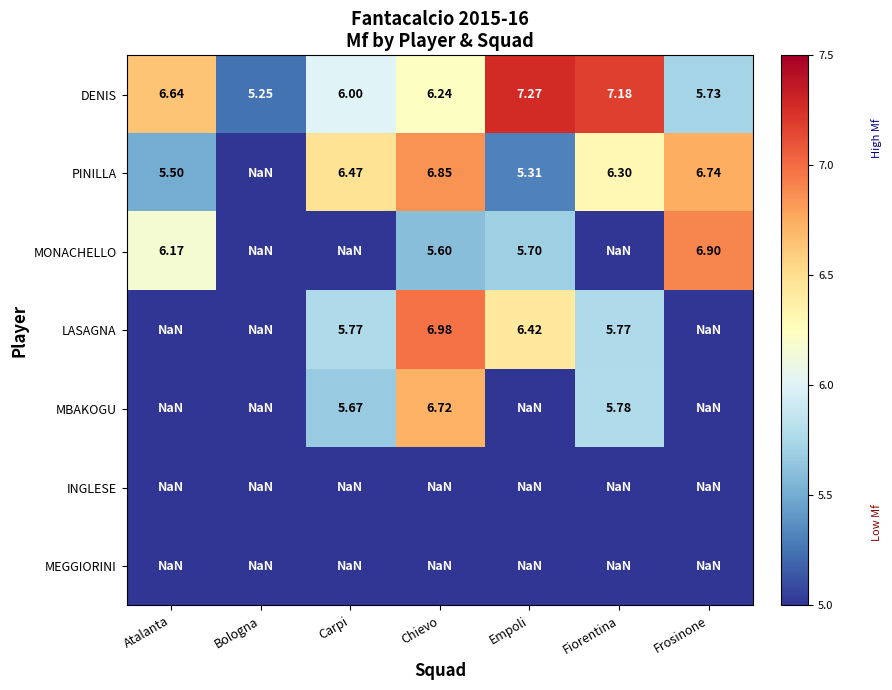

At which category does the chart reach its peak across all series?

Empoli